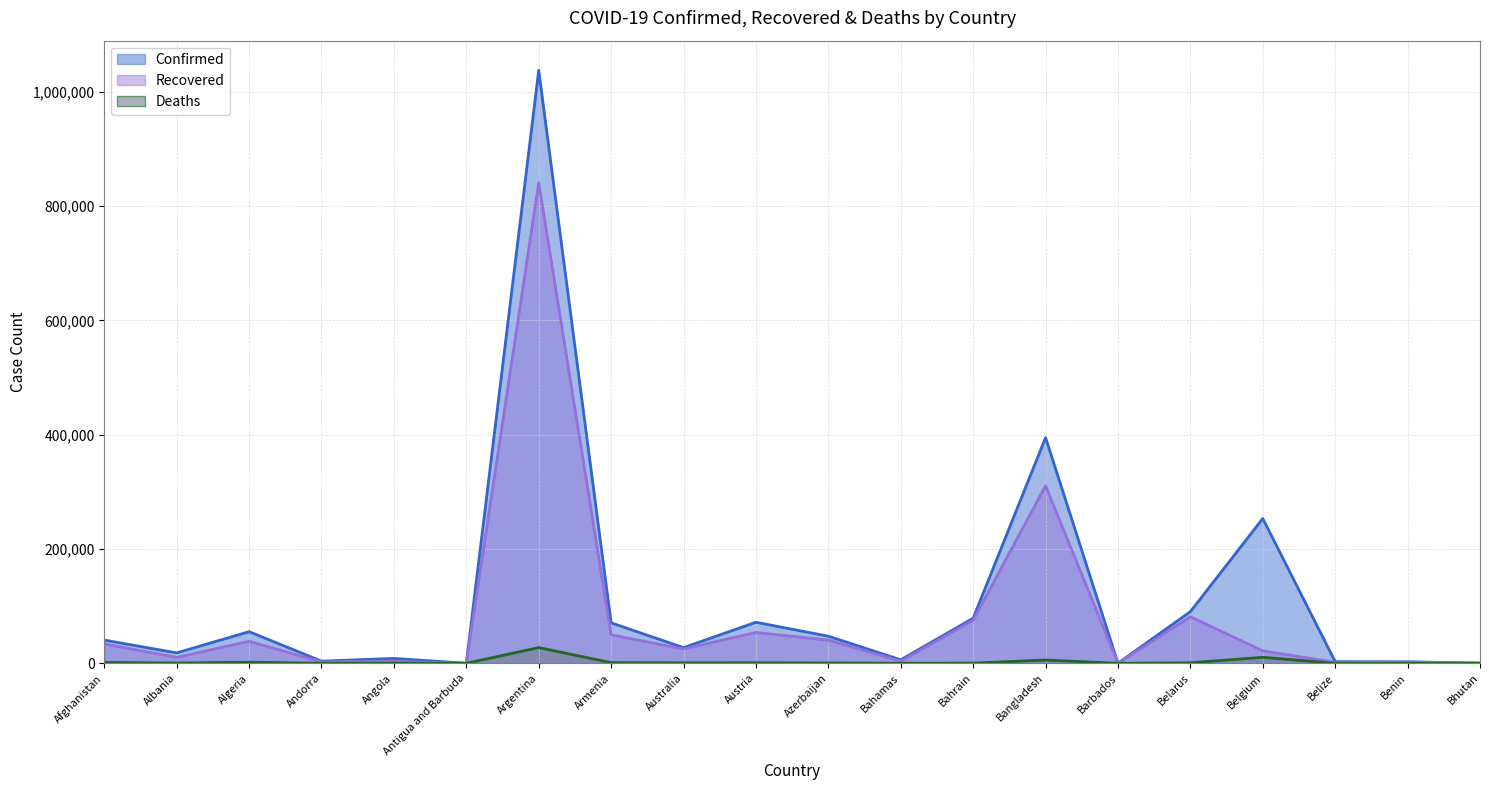

Which series has the widest spread of values?

Confirmed